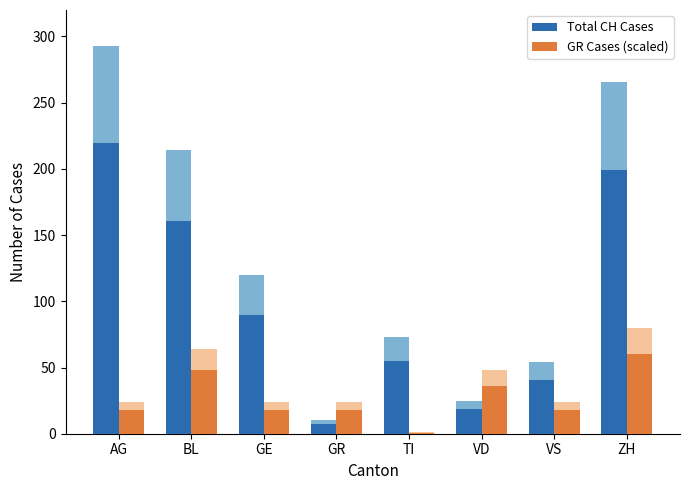

What is the sum of all GR Cases (scaled) values?

216.8